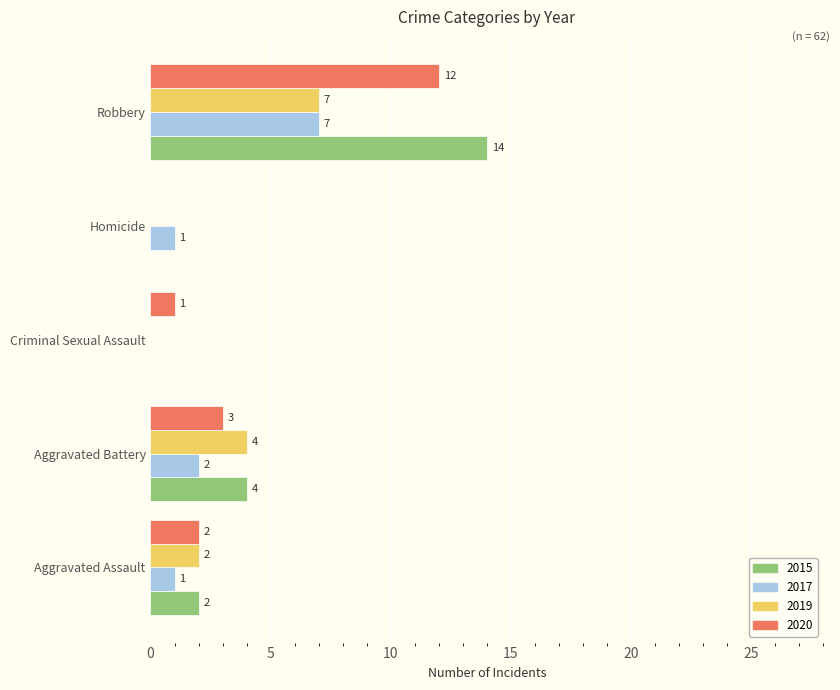

Which series has the largest total across all categories?

2015